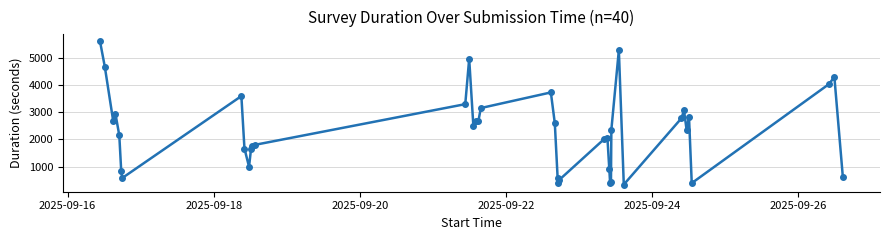

What is the value of the 31st point from the left?

5278